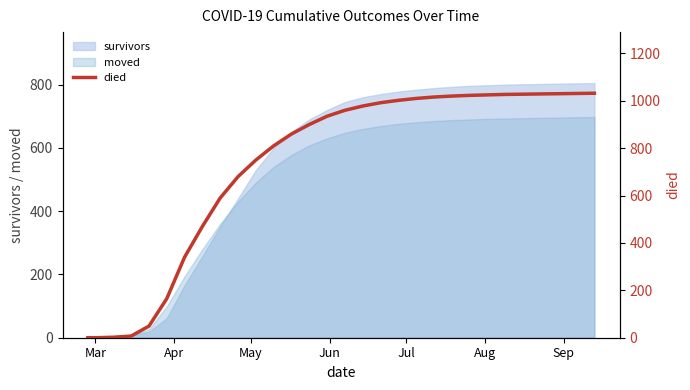

What is the highest value of the moved series?

698